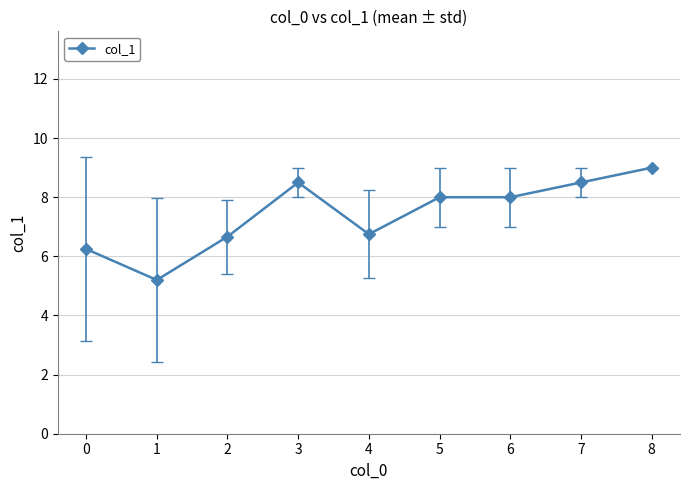

What is the greatest value displayed?

9.0